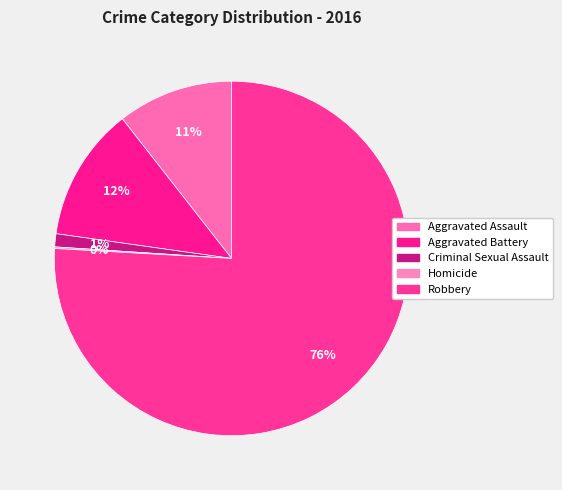

True or false: Criminal Sexual Assault accounts for 1% of the total.

True